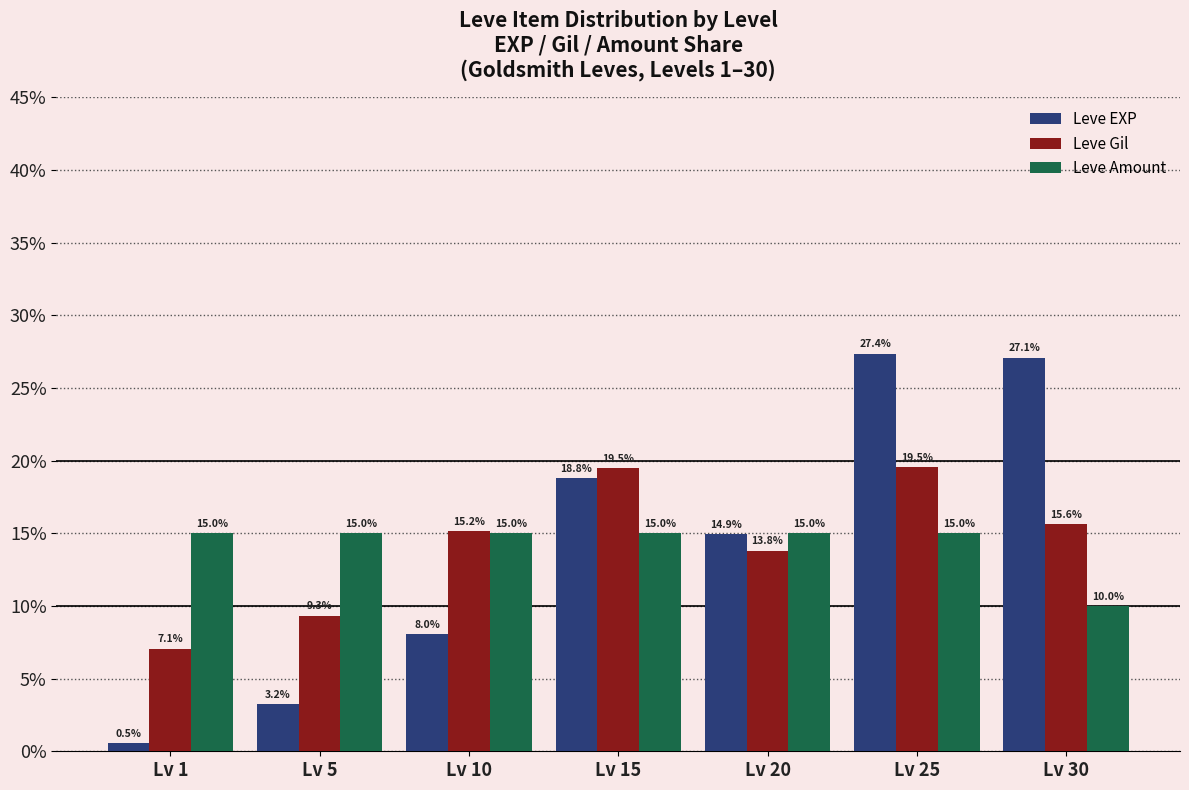

Which series has the widest spread of values?

Leve EXP